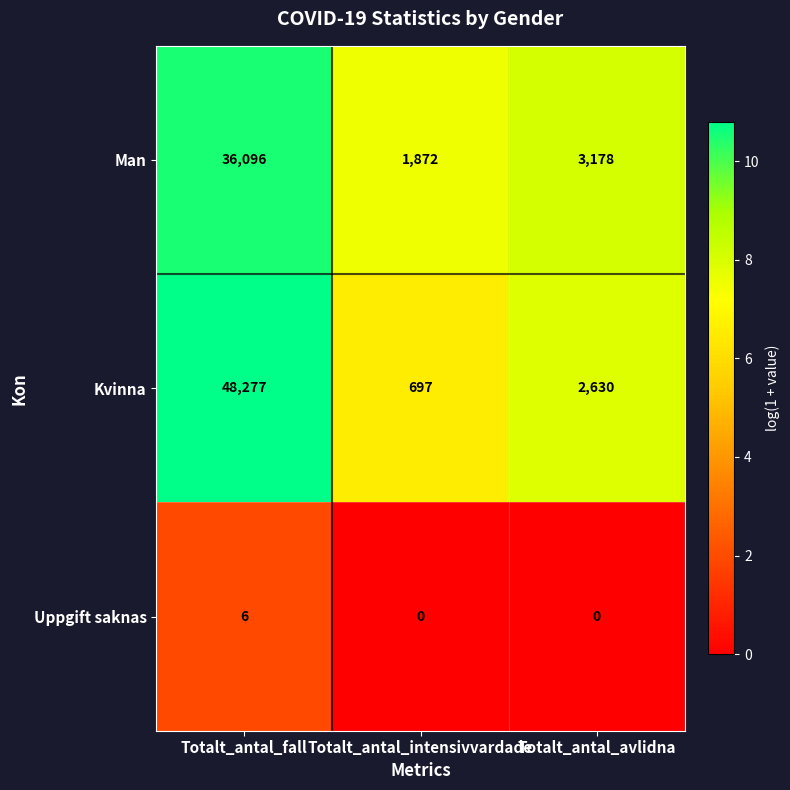

What is the greatest value displayed?

48277